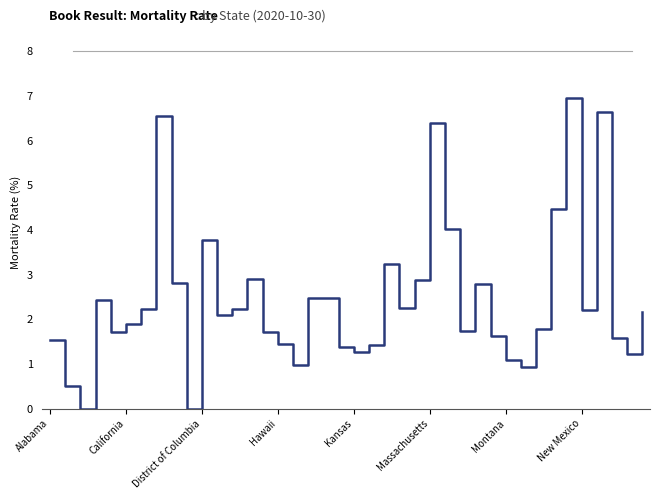

Reading left to right, what are all the values shown in this chart?

1.5	0.5	0.0	2.4	1.7	1.9	2.2	6.5	2.8	0.0	3.8	2.1	2.2	2.9	1.7	1.4	1.0	2.5	2.5	1.4	1.3	1.4	3.2	2.3	2.9	6.4	4.0	1.7	2.8	1.6	1.1	0.9	1.8	4.5	7.0	2.2	6.6	1.6	1.2	2.2